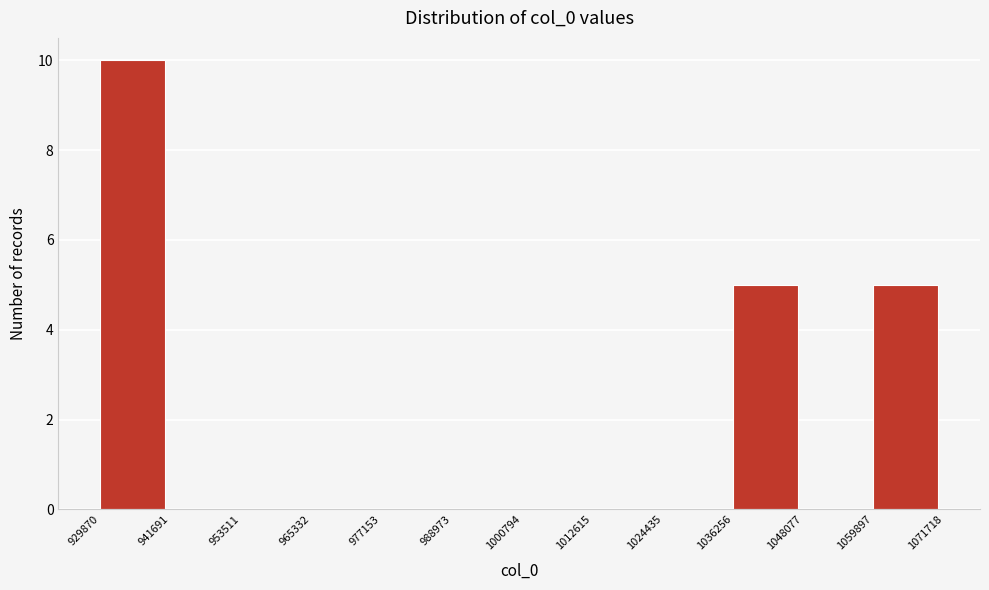

Reading left to right, transcribe this chart: for each bar, give the range it covers on the x-axis and its height. The values are not printed on the chart, so give them approximately, as read against the axis.

929870 to 941691: 10
941691 to 953511: 0
953511 to 965332: 0
965332 to 977153: 0
977153 to 988973: 0
988973 to 1000794: 0
1000794 to 1012615: 0
1012615 to 1024435: 0
1024435 to 1036256: 0
1036256 to 1048077: 5
1048077 to 1059897: 0
1059897 to 1071718: 5